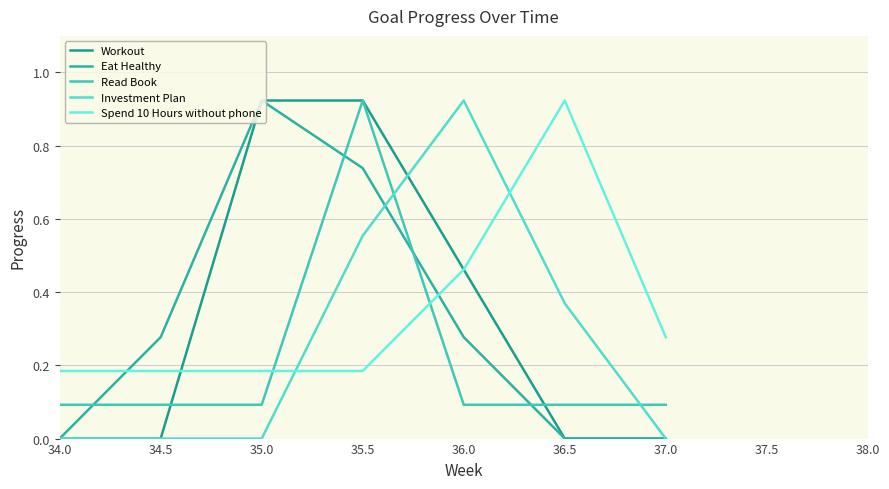

Reading left to right, transcribe all the data shown in this chart.

Workout: 34.0=0.0	34.5=0.0	35.0=0.9	35.5=0.9	36.0=0.5	36.5=0.0	37.0=0.0
Eat Healthy: 34.0=0.0	34.5=0.3	35.0=0.9	35.5=0.7	36.0=0.3	36.5=0.0	37.0=0.0
Read Book: 34.0=0.1	34.5=0.1	35.0=0.1	35.5=0.9	36.0=0.1	36.5=0.1	37.0=0.1
Investment Plan: 34.0=0.0	34.5=0.0	35.0=0.0	35.5=0.6	36.0=0.9	36.5=0.4	37.0=0.0
Spend 10 Hours without phone: 34.0=0.2	34.5=0.2	35.0=0.2	35.5=0.2	36.0=0.5	36.5=0.9	37.0=0.3